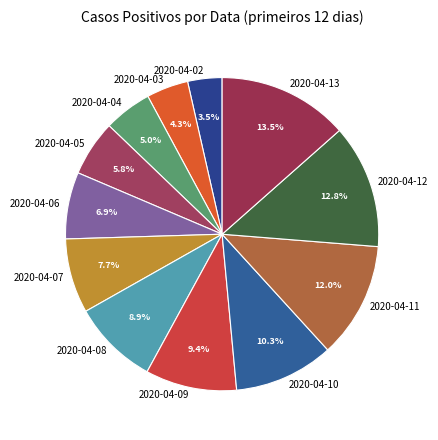

To the nearest percent, what is the average slice percentage?

8%